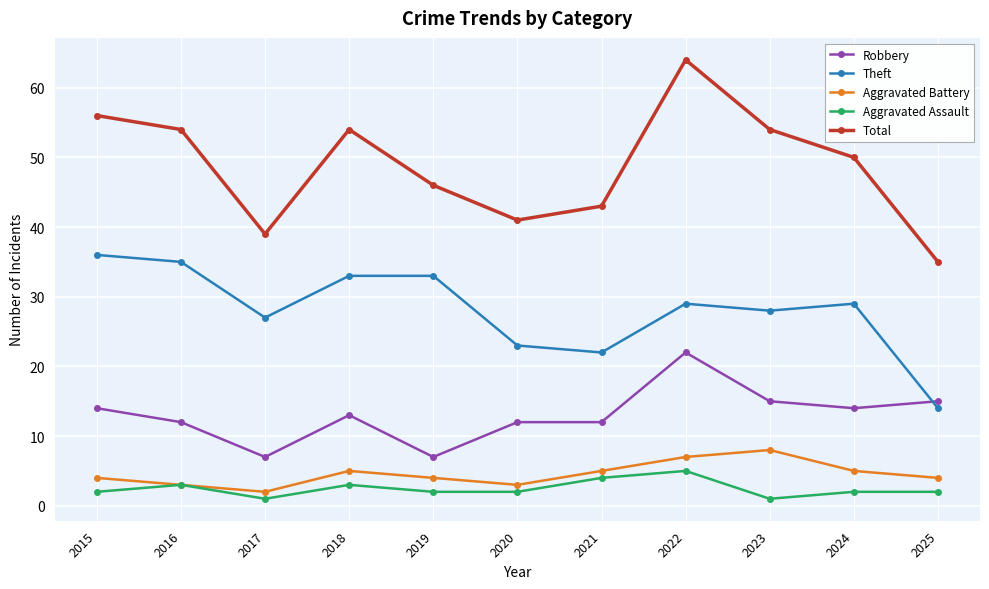

Is it true that Theft equals 33 at 2018?

True